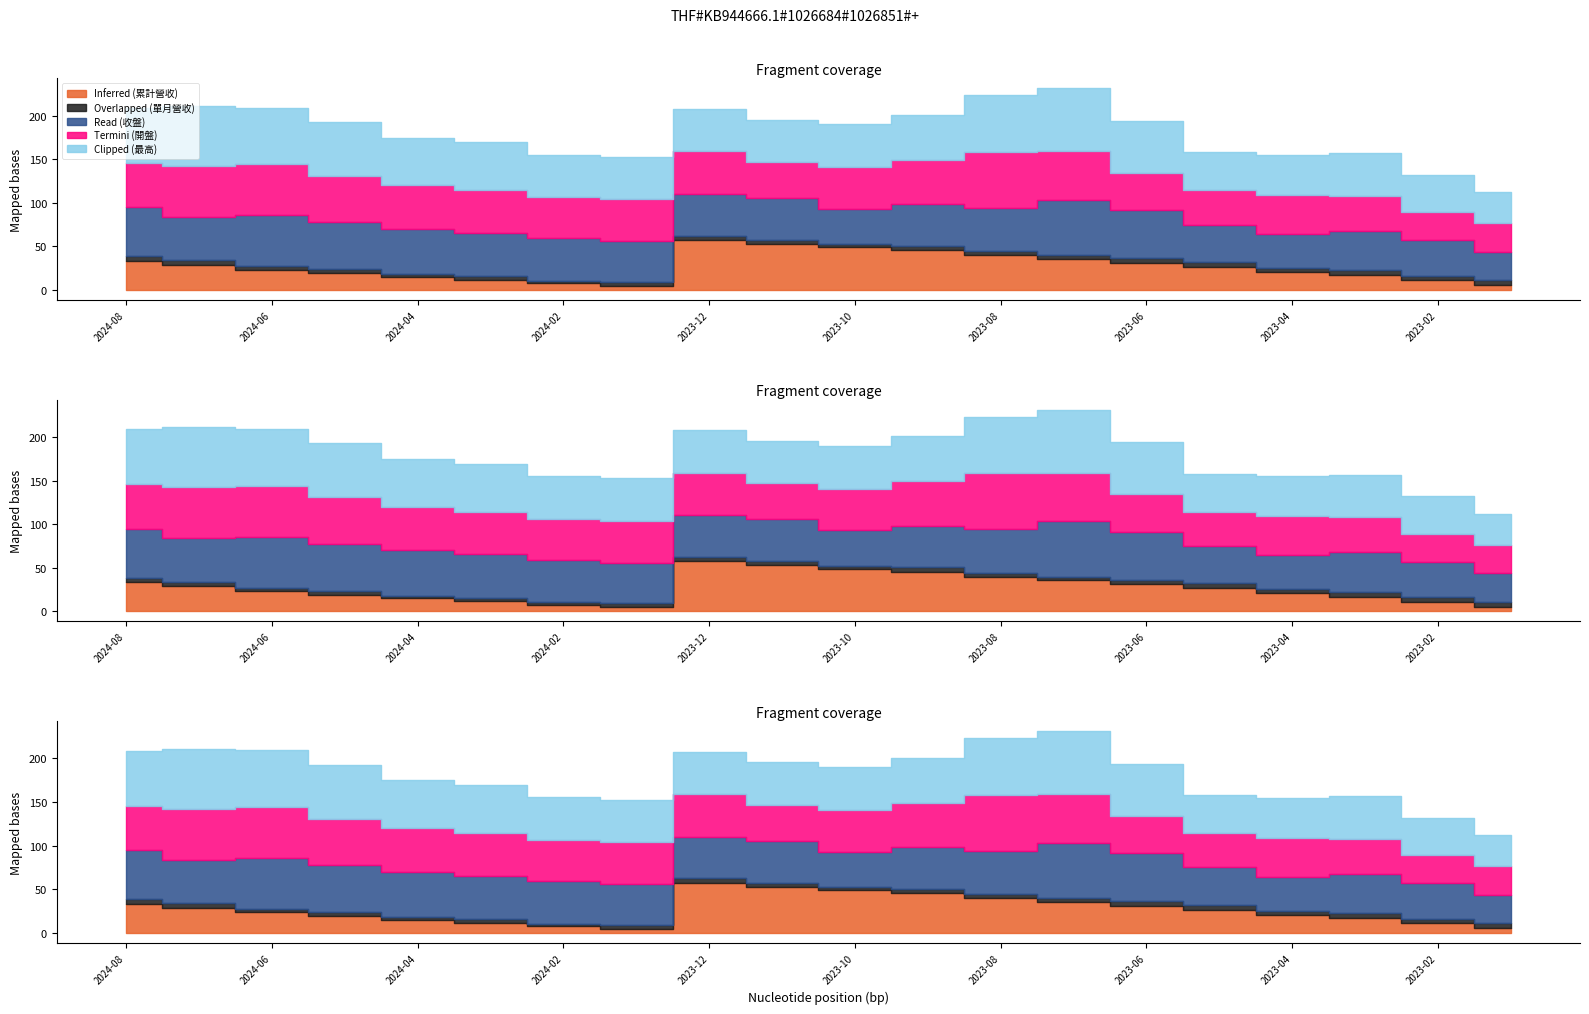

Rank the categories by Termini (開盤) value from lowest to highest.

2023-02, 2023-01, 2023-05, 2023-03, 2023-11, 2023-06, 2023-04, 2024-02, 2024-01, 2023-10, 2023-12, 2024-03, 2024-04, 2023-09, 2024-08, 2024-05, 2023-07, 2024-07, 2024-06, 2023-08